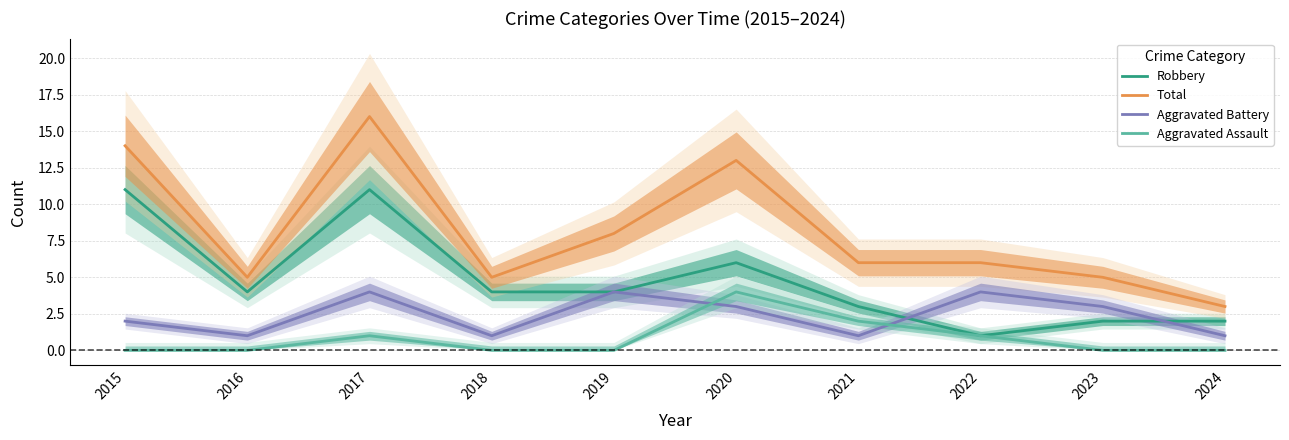

What is the difference between the maximum and minimum values in the Aggravated Battery series?

3